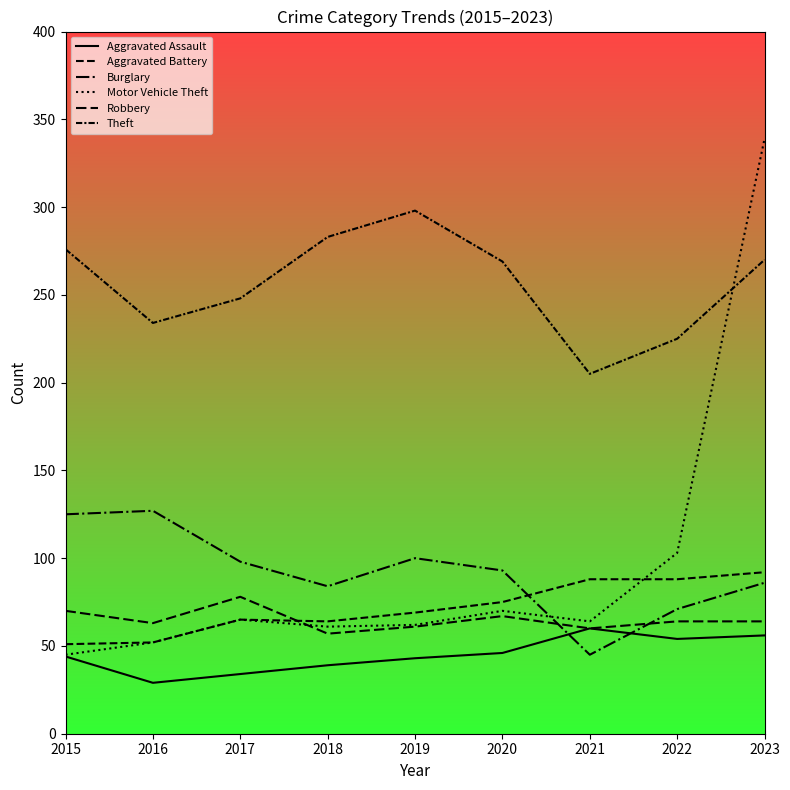

Which series has the largest total across all categories?

Theft